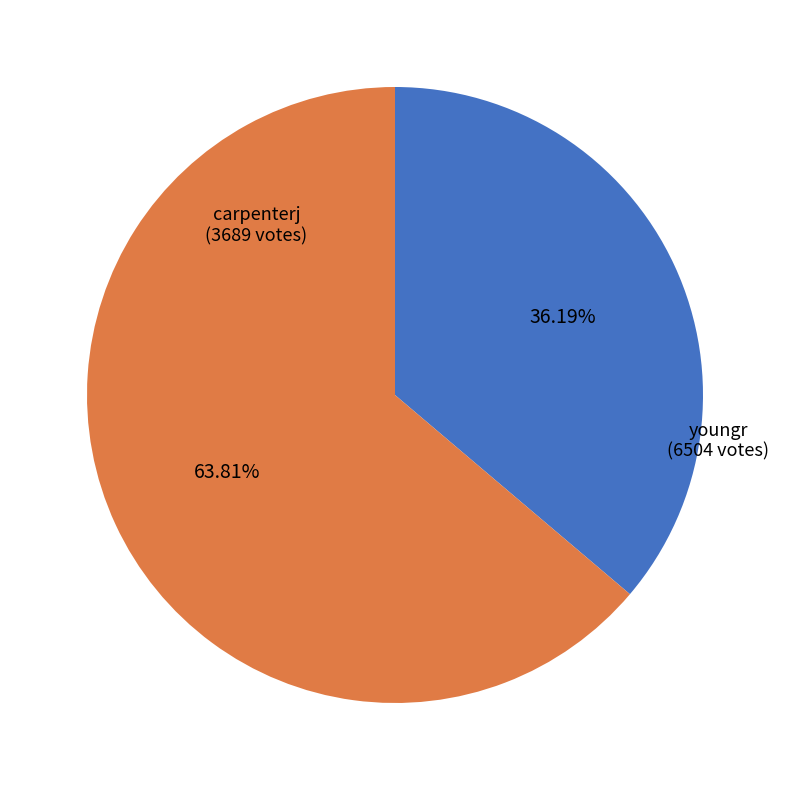

To the nearest percent, what is the difference between the largest and smallest slice percentages?

28%